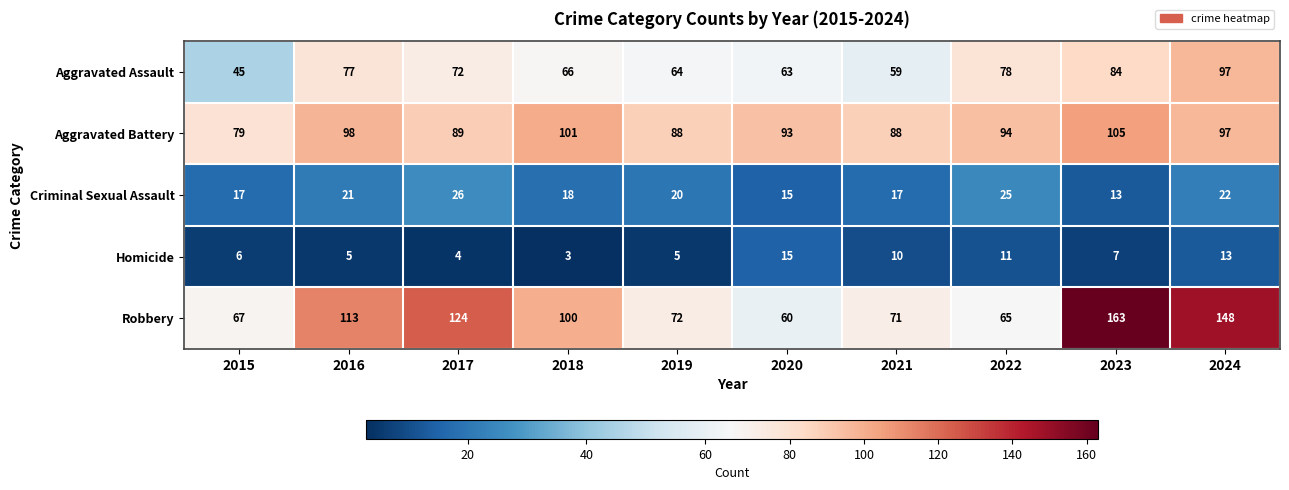

The Aggravated Assault series shows 84 at 2023. True or false?

True